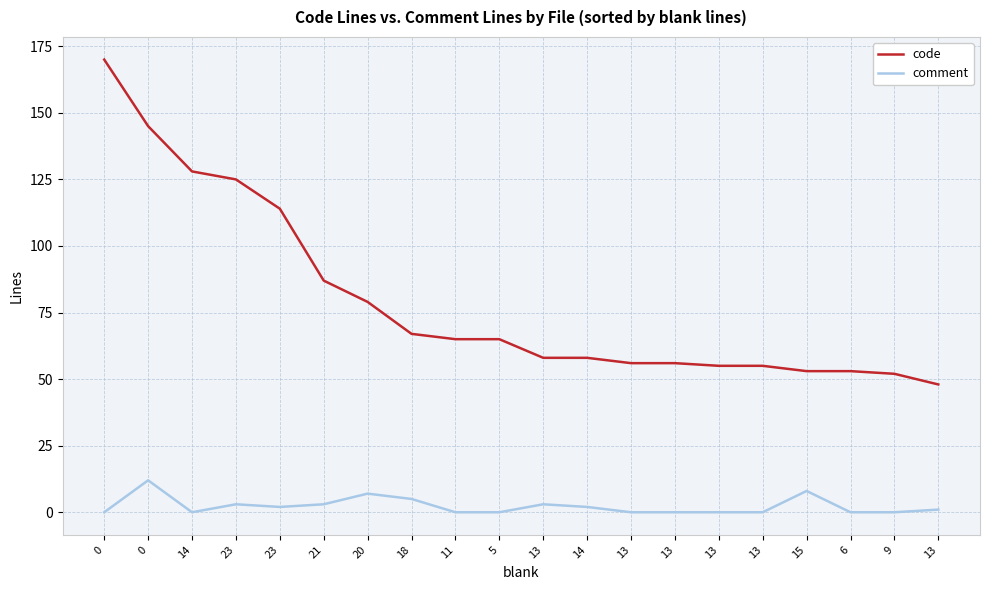

The value of comment at 11 is 6. True or false?

False